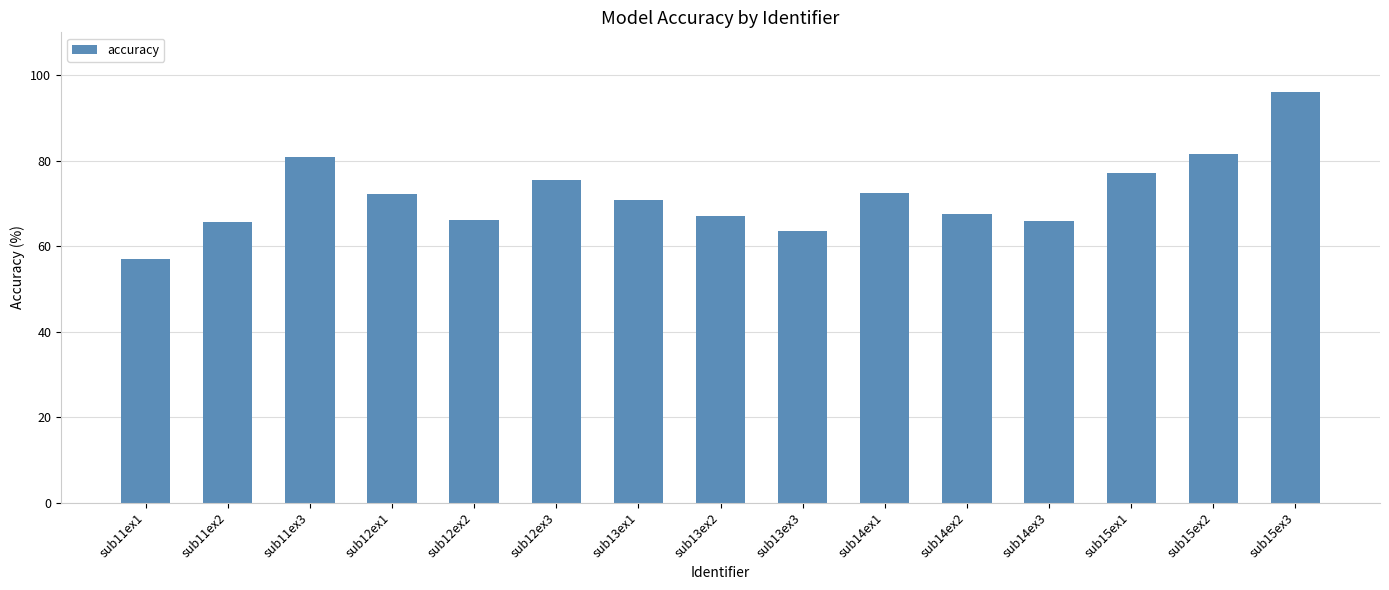

How many data points are above 70?

8